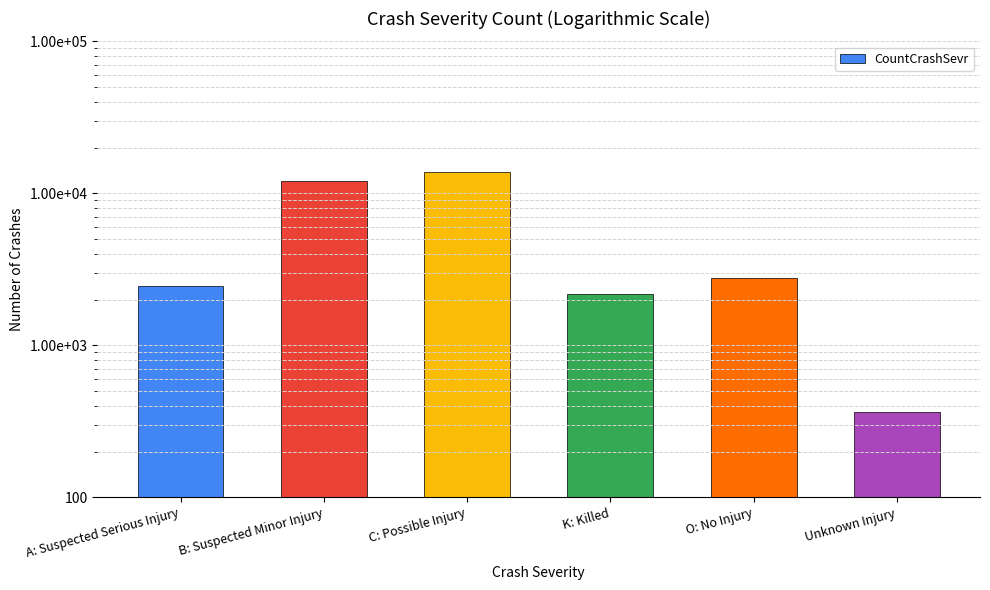

True or false: the data shows 20876 at B: Suspected Minor Injury.

False